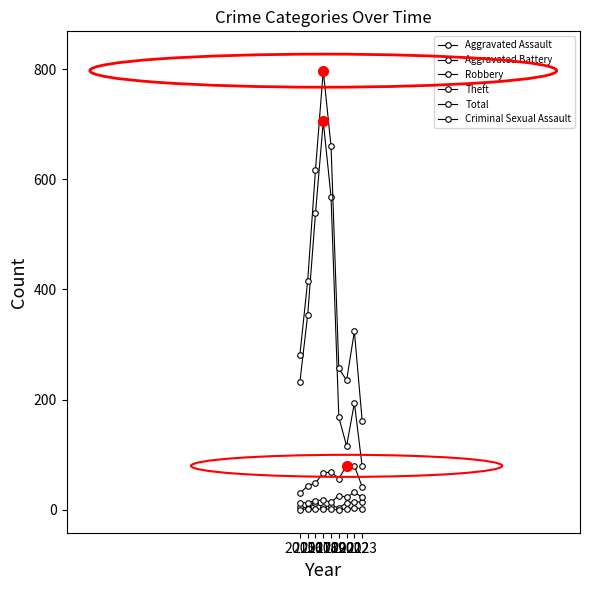

Rank the series at 2022 from lowest to highest value.

Criminal Sexual Assault, Aggravated Assault, Aggravated Battery, Robbery, Theft, Total